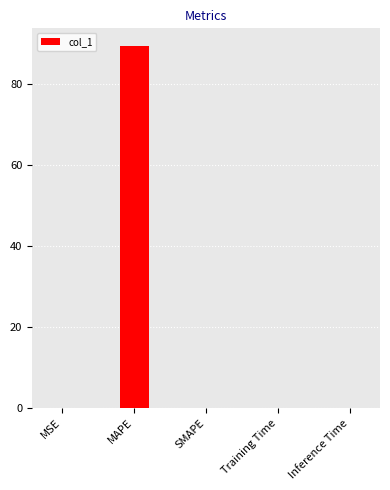

Is it true that the value at SMAPE is -39.2?

False